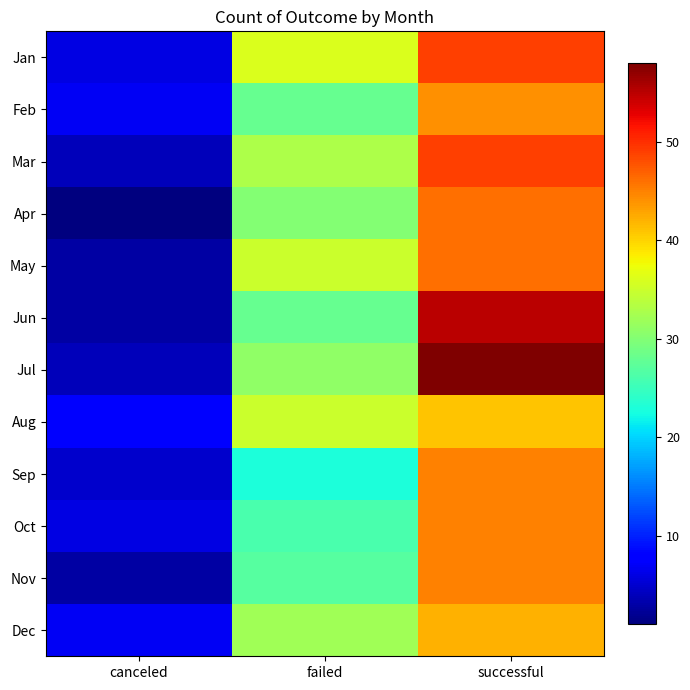

Which series changed the most between canceled and failed?

May